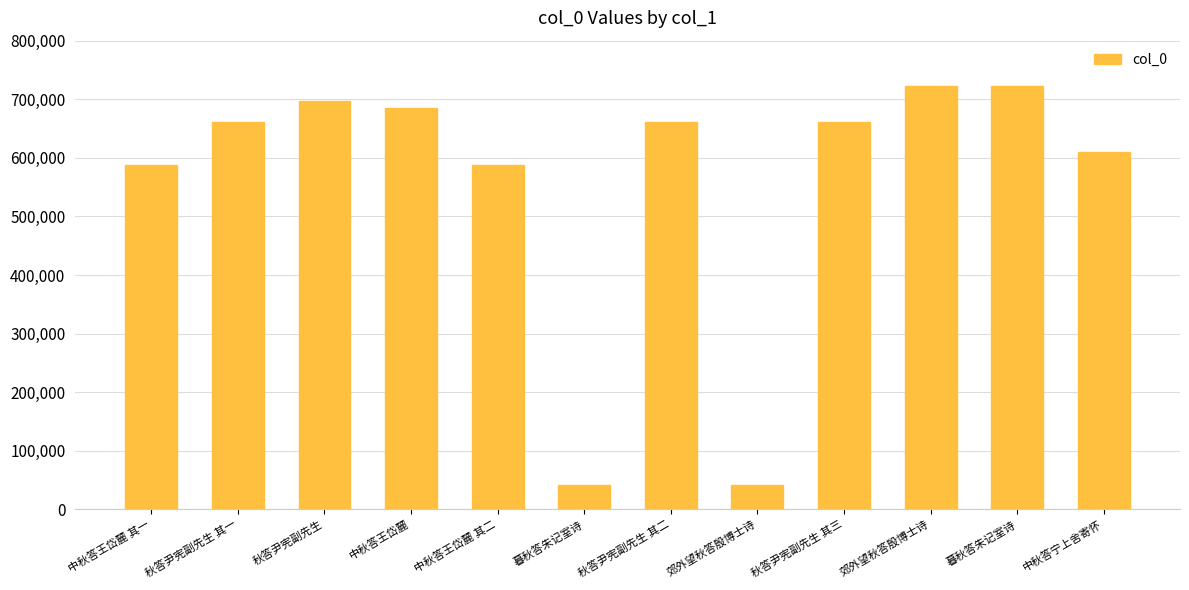

What is the approximate value at 郊外望秋答殷博士诗, to the nearest 50?

40950